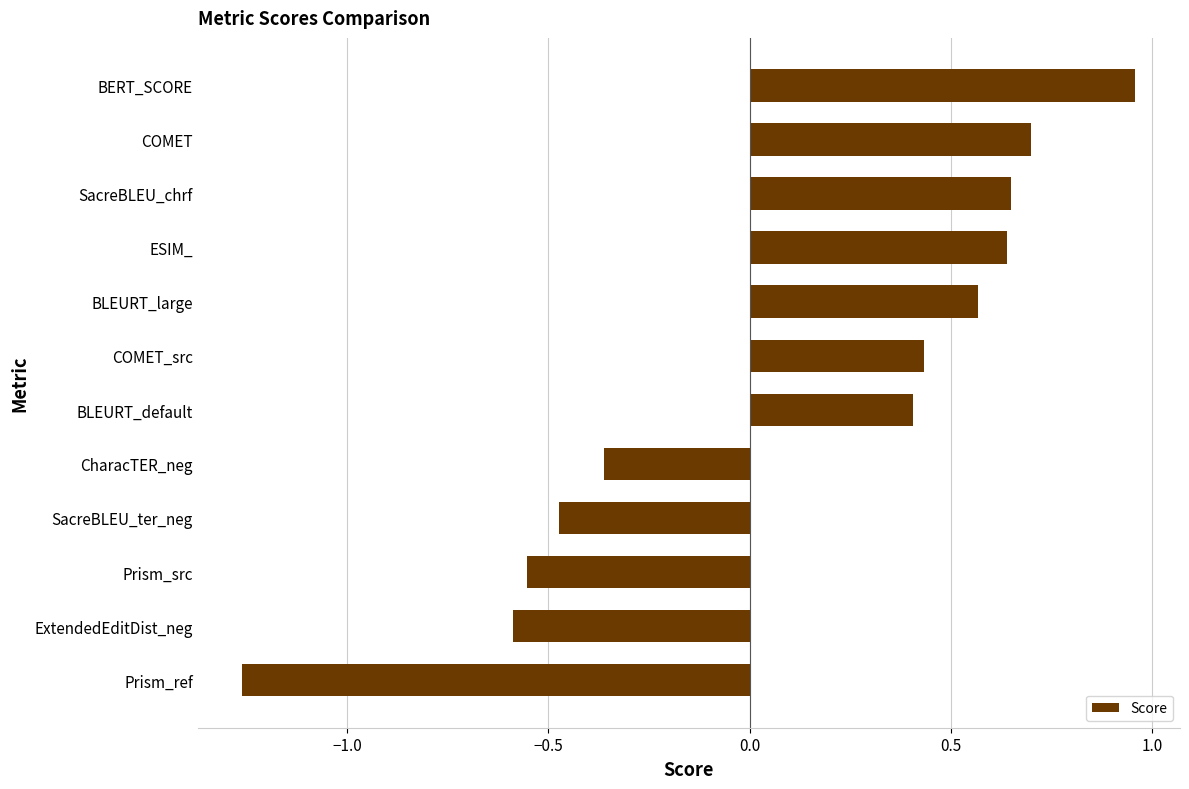

What is the sum of all values?

1.1